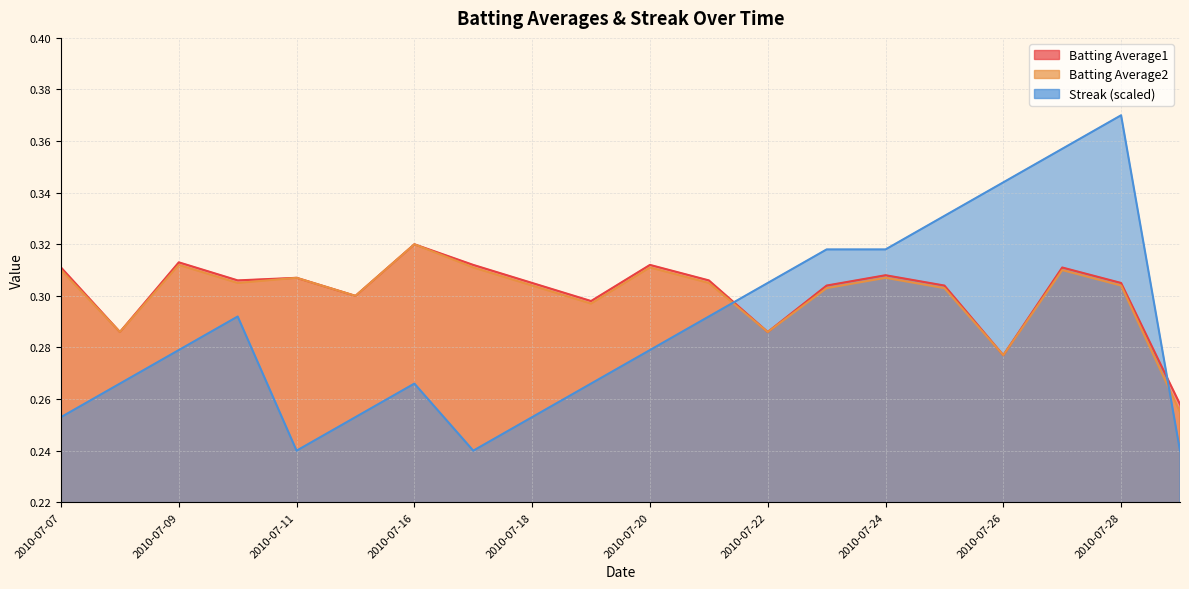

True or false: Batting Average2 and Batting Average1 intersect in this chart.

False